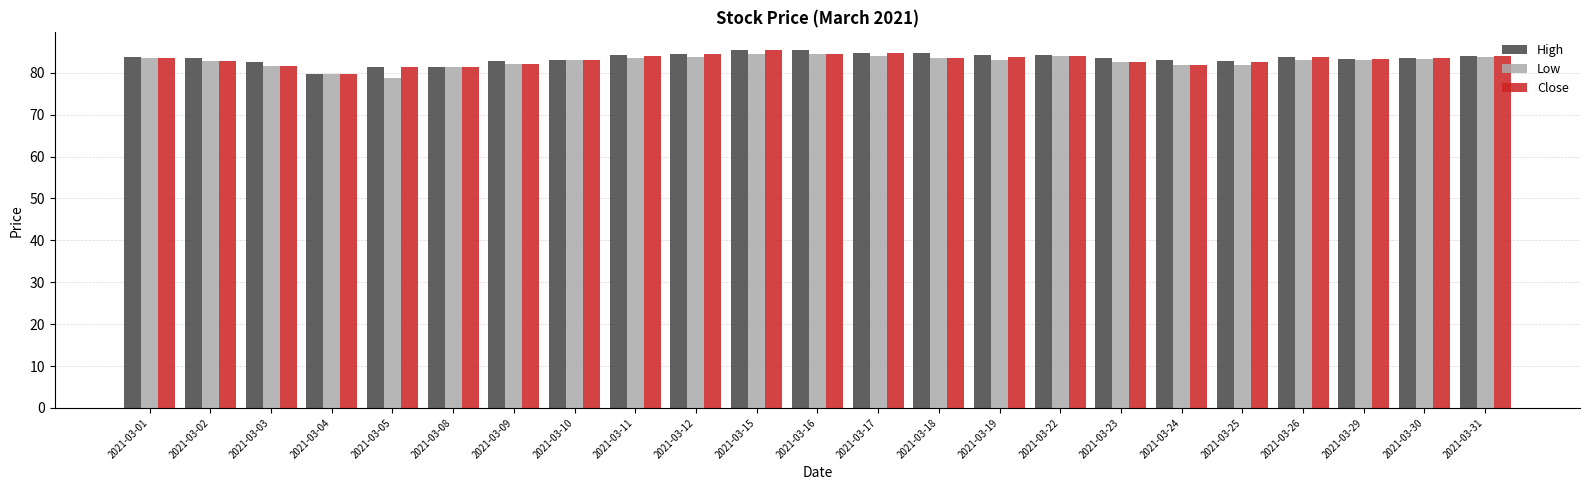

What is the approximate value of Close at 2021-03-25?

82.6